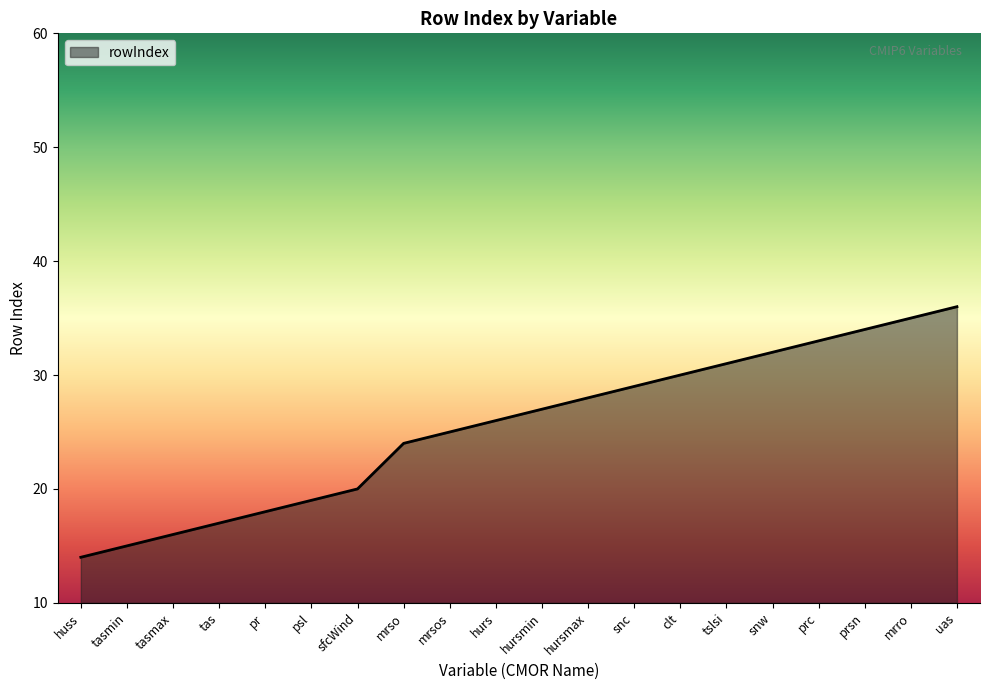

What is the smallest value displayed?

14